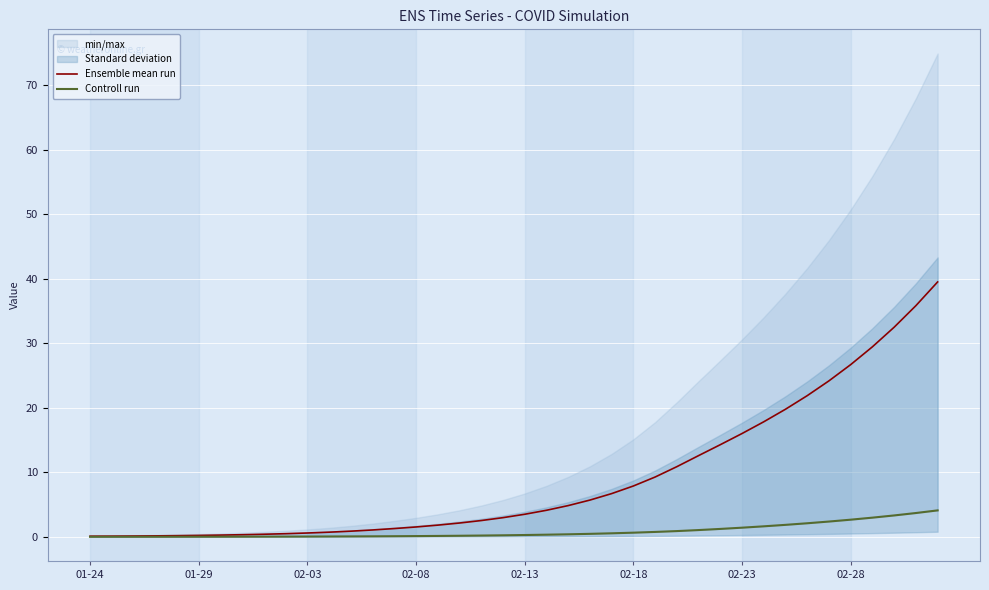

Rank the series at 29 from lowest to highest value.

Controll run, Ensemble mean run